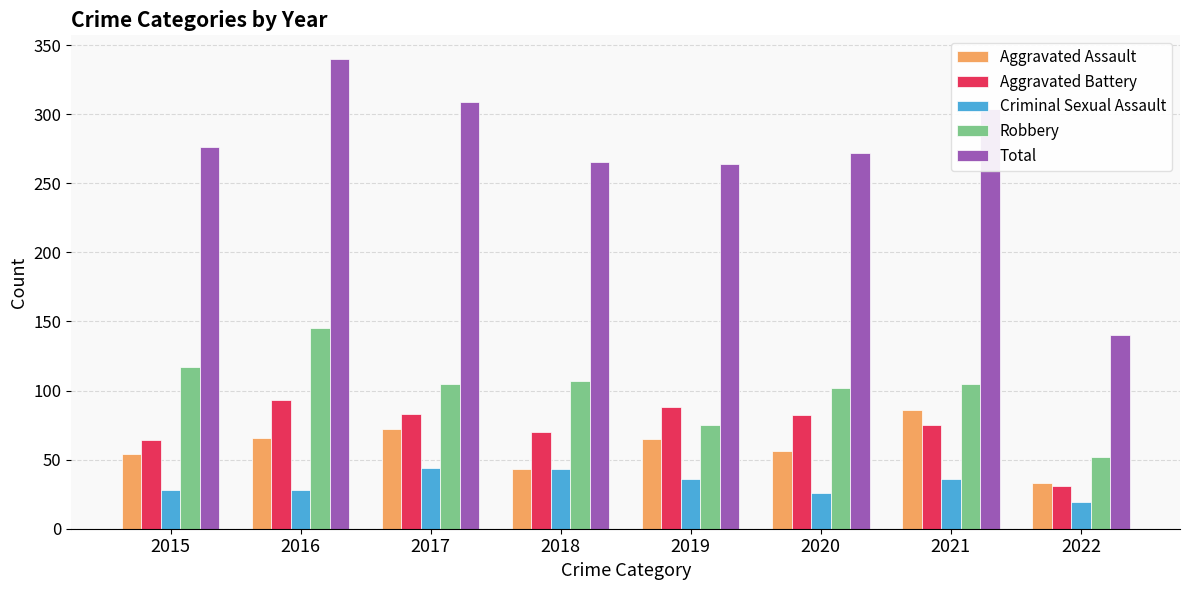

The value of Total at 2019 is 264. True or false?

True